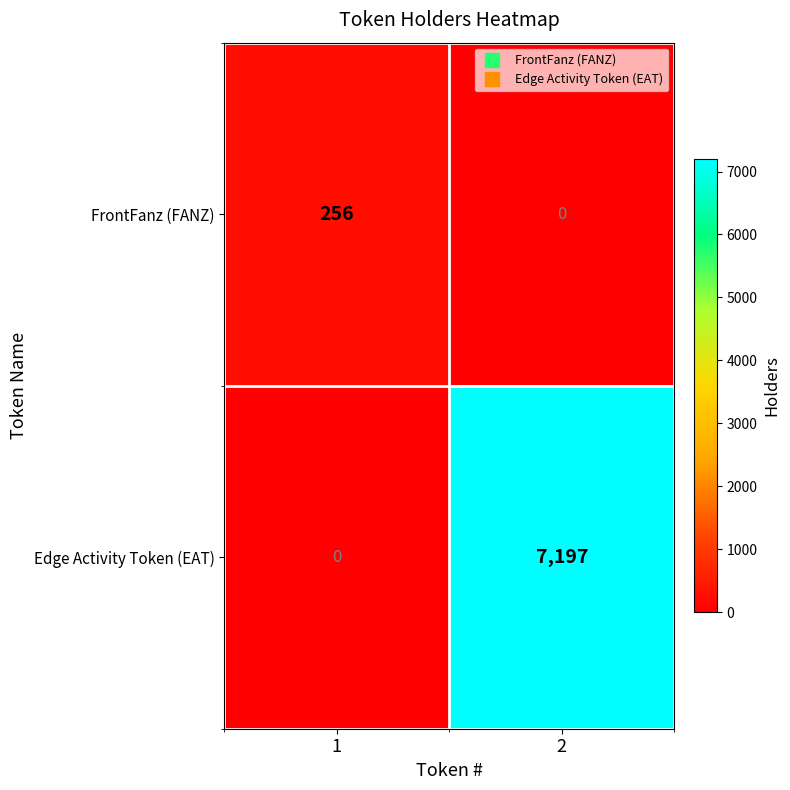

True or false: FrontFanz (FANZ) has a value of 256 at 1.

True